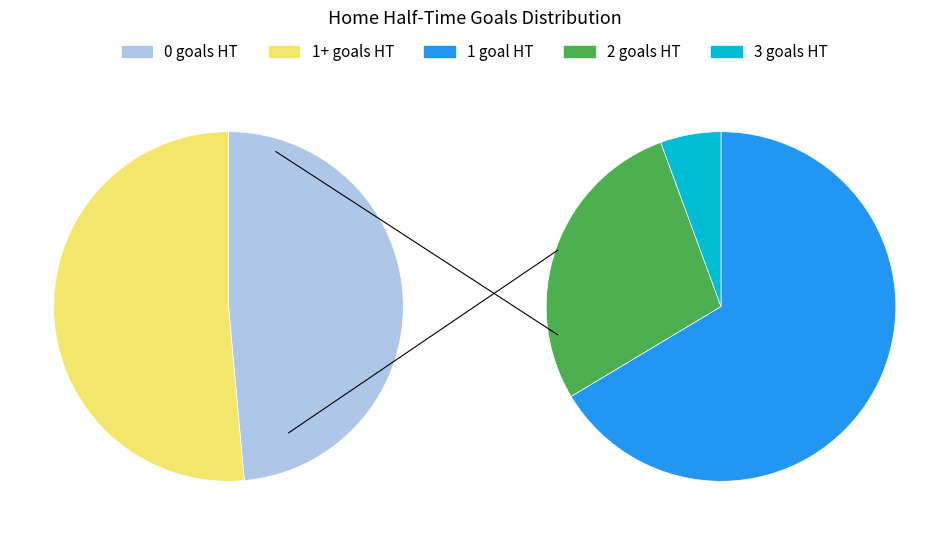

Is there a majority slice in this chart?

No